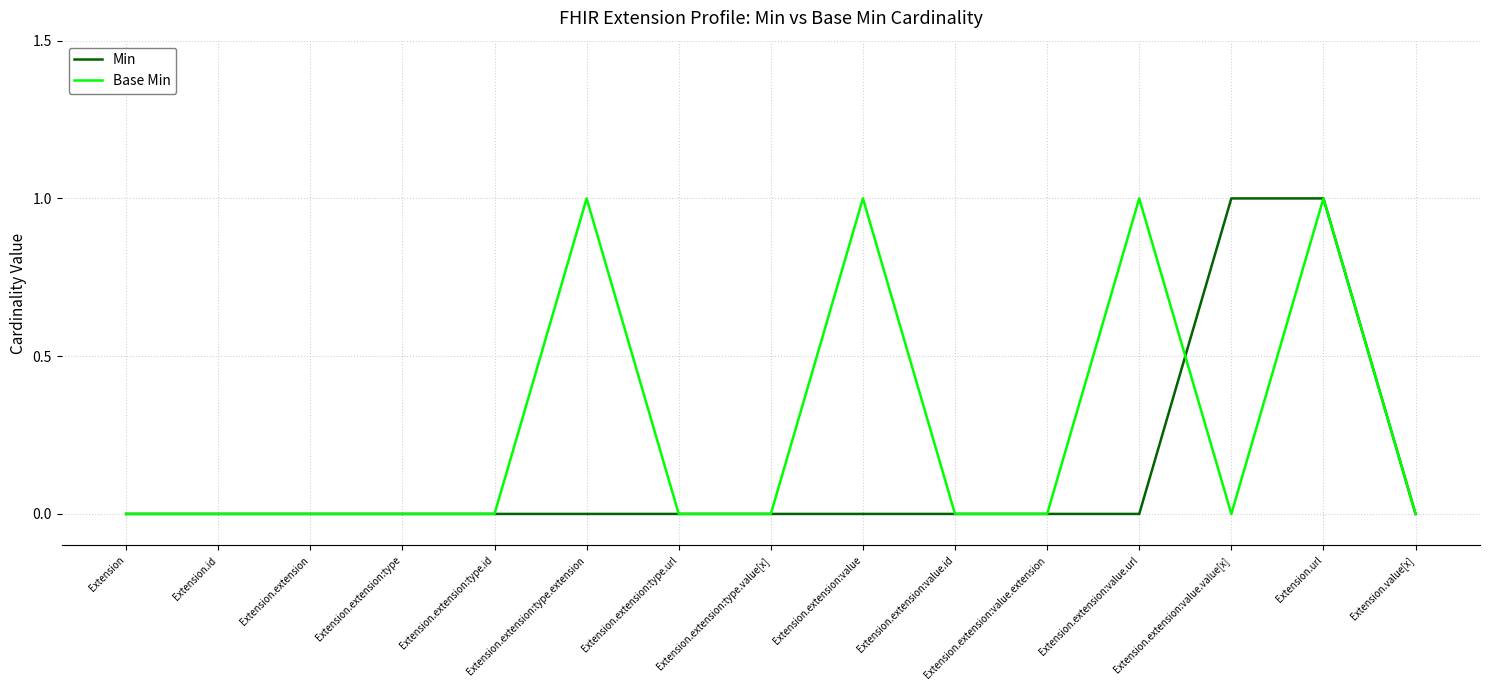

What position from the right is Extension.extension?

13